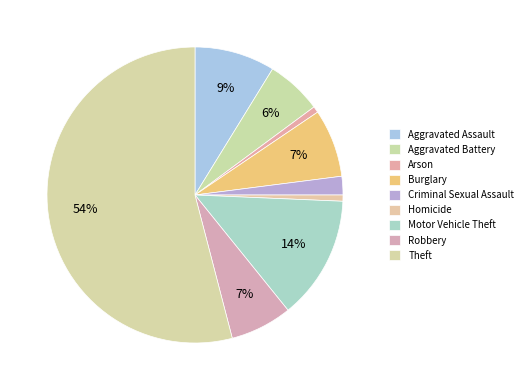

How many slices are in this pie chart?

9